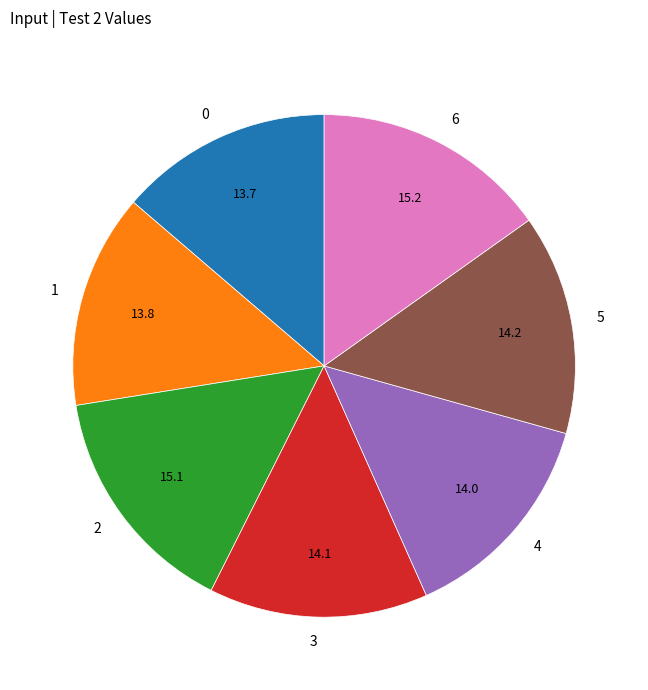

The 0 slice represents 27% of the pie. True or false?

False